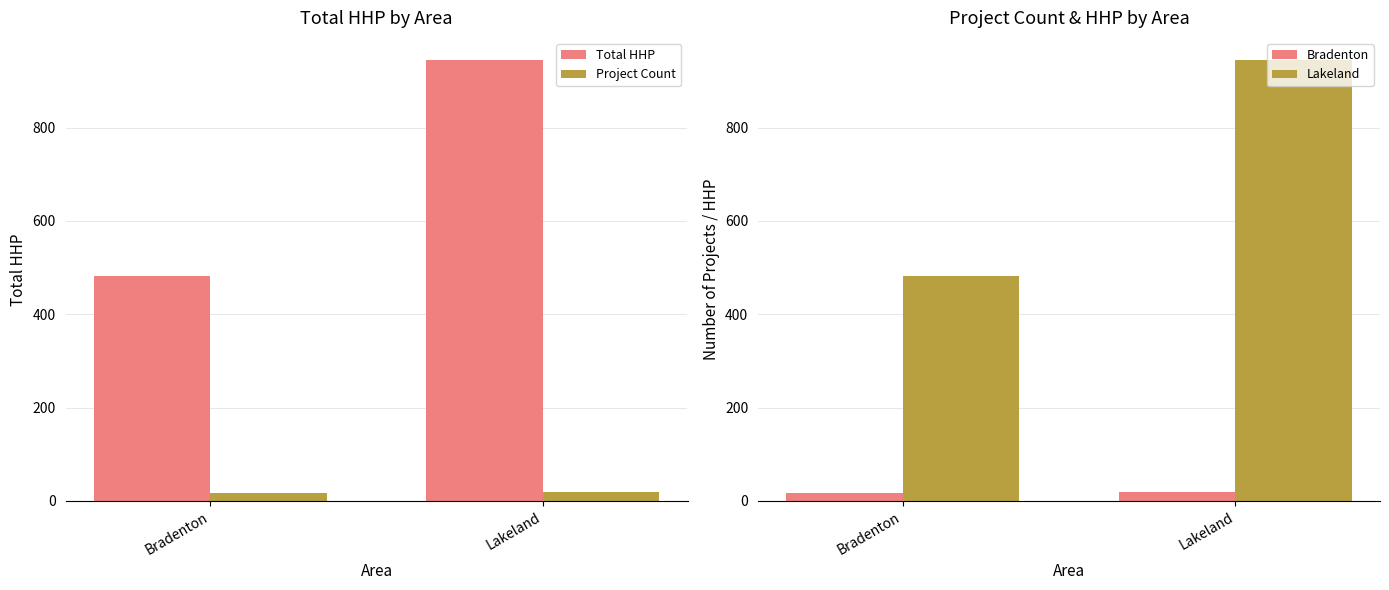

How many values in the Project Count series are below 20?

1